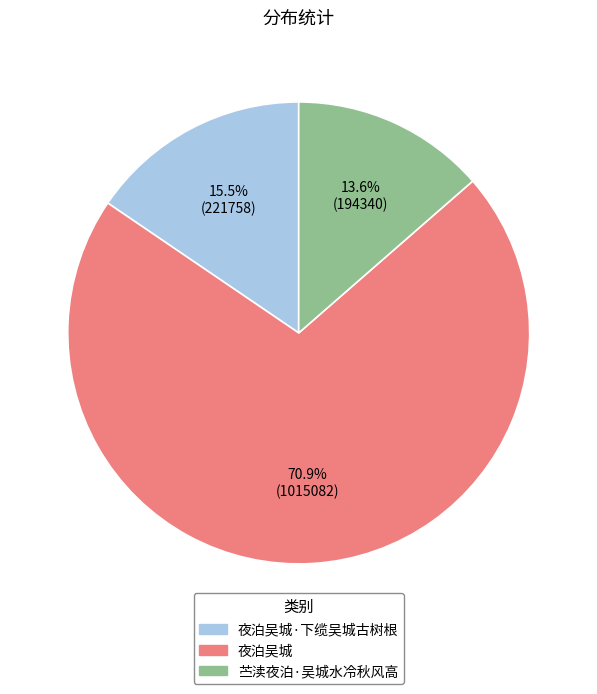

Does 苎渎夜泊·吴城水冷秋风高 represent more than half of the total?

No